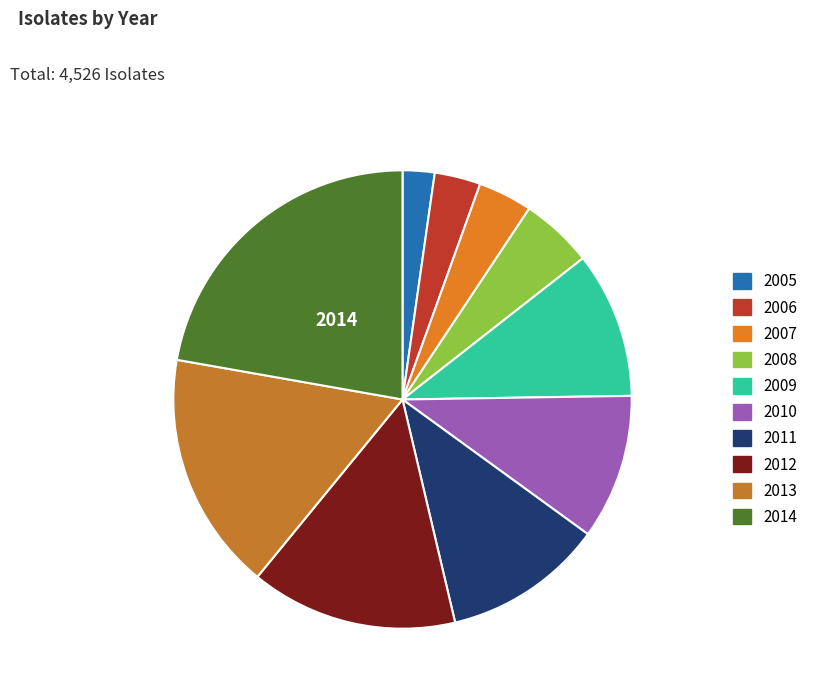

Which has a higher value, 2009 or 2005?

2009